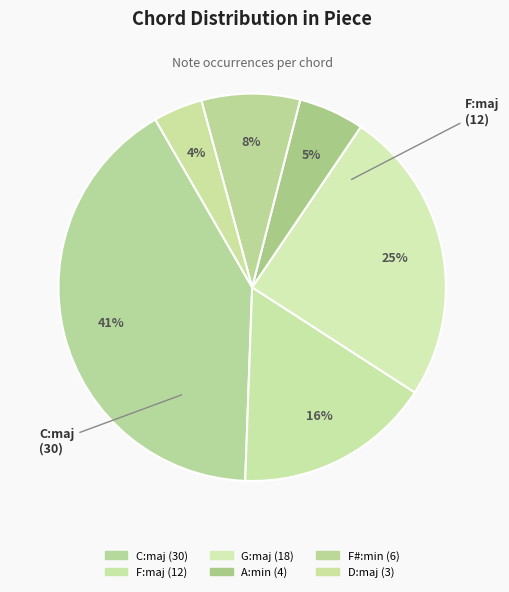

Which slice is the largest?

C:maj